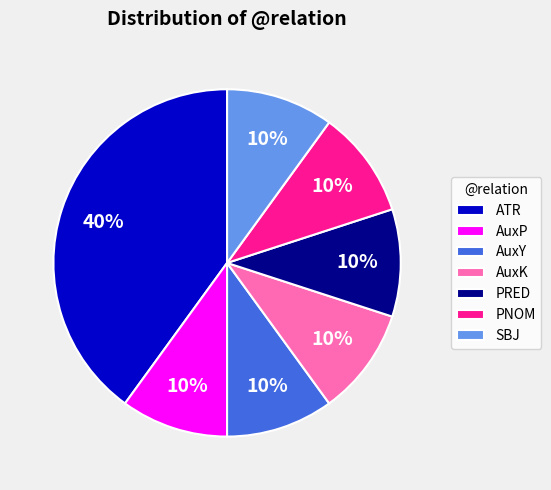

The SBJ slice represents 17% of the pie. True or false?

False